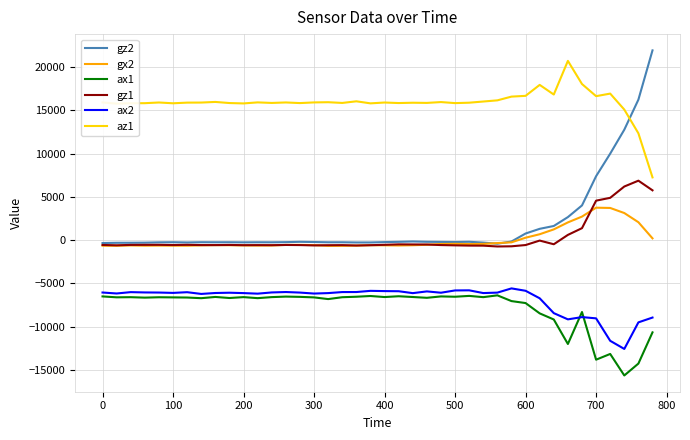

True or false: gz2 and ax1 intersect in this chart.

False